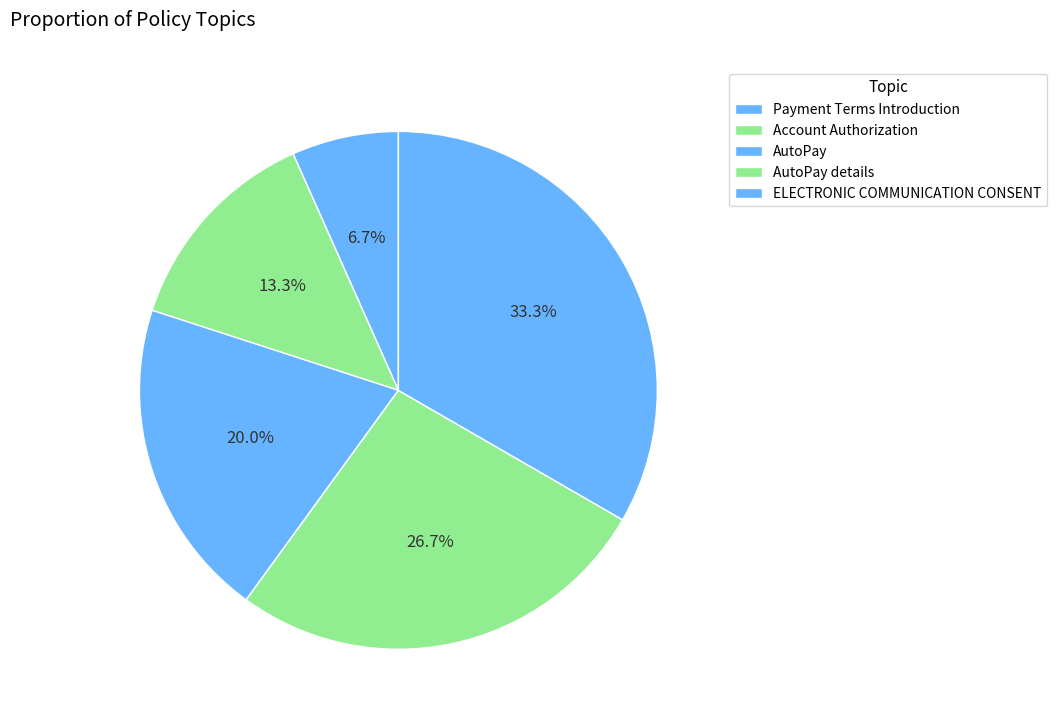

How many segments does this pie chart have?

5